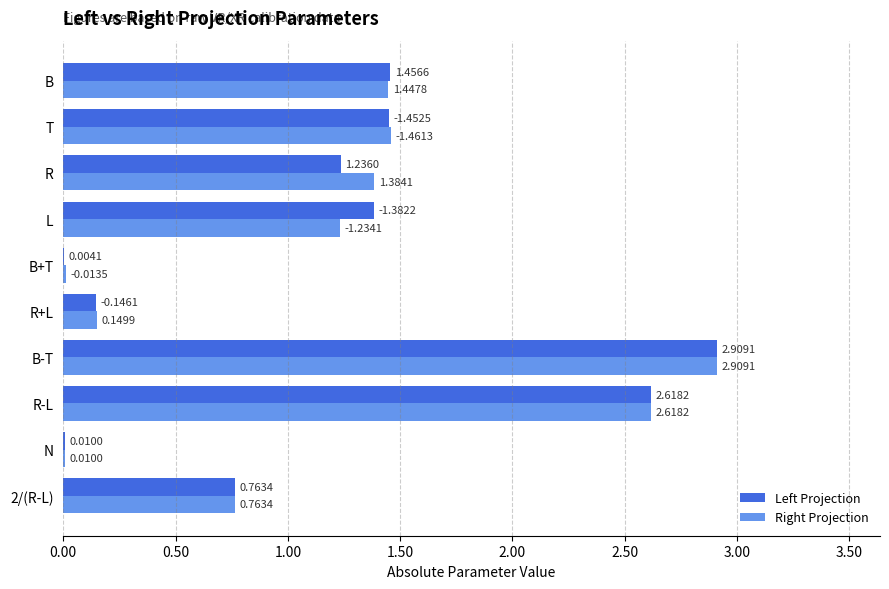

Which series has the largest total across all categories?

Right Projection